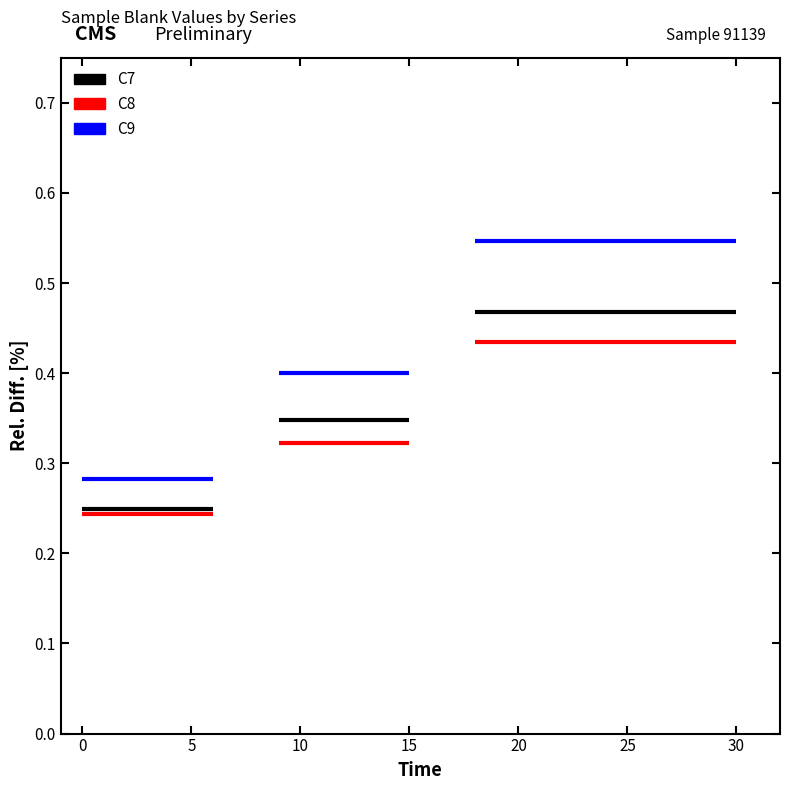

What is the sum of all C9 values?

4.8